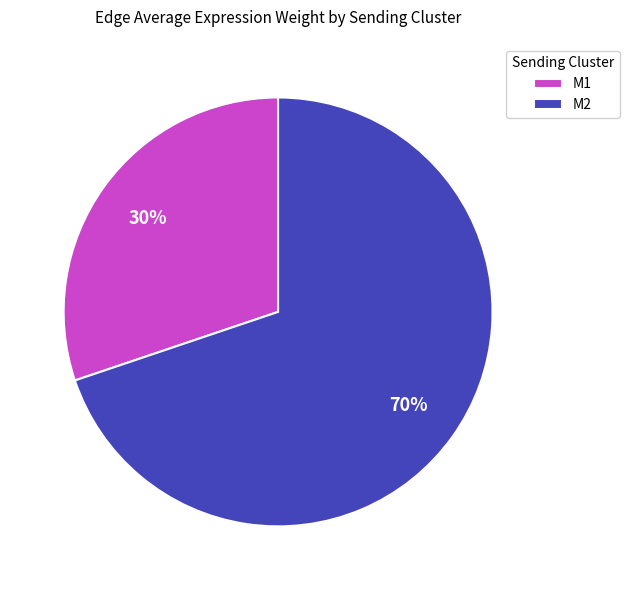

Which has a higher value, M2 or M1?

M2